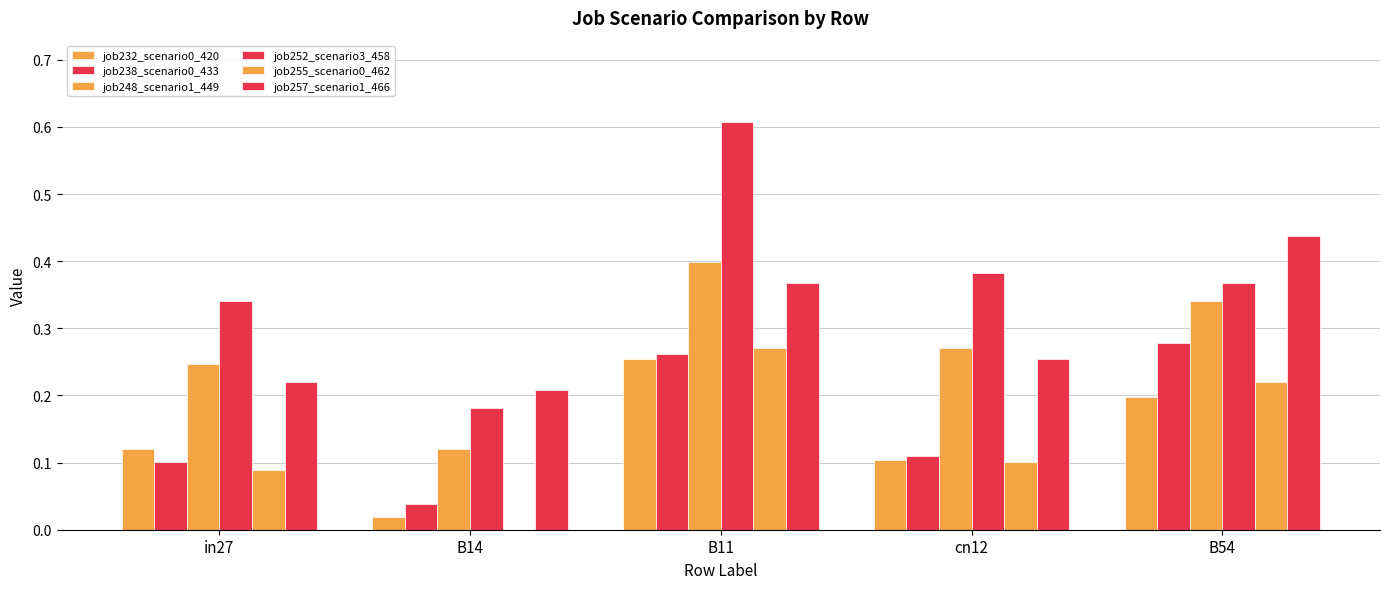

How many series are shown in this chart?

6